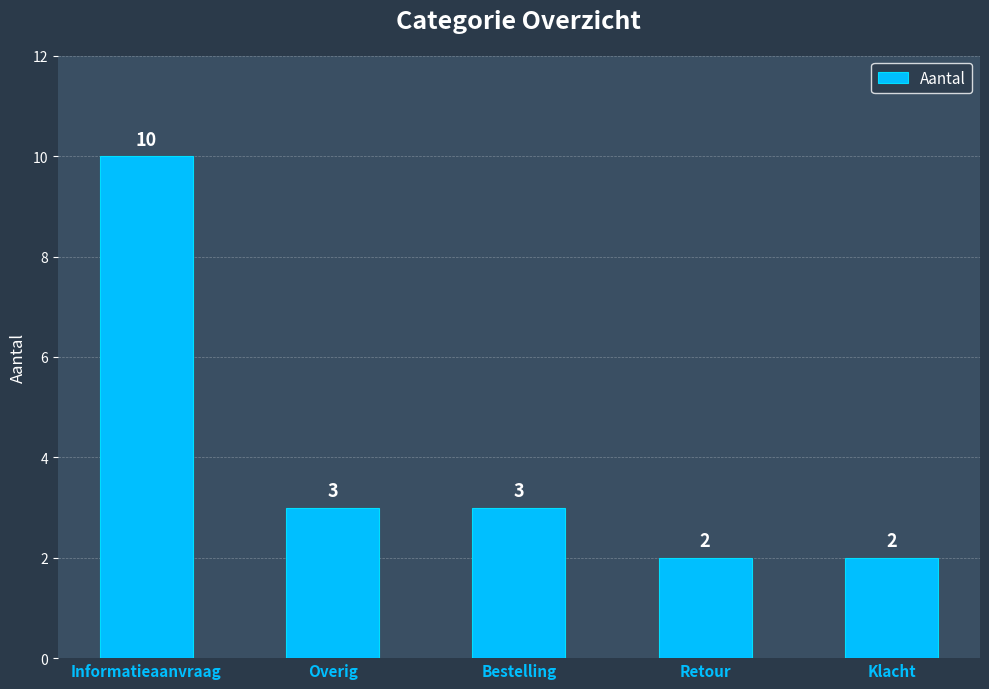

What is the change in value from Informatieaanvraag to Klacht?

-8